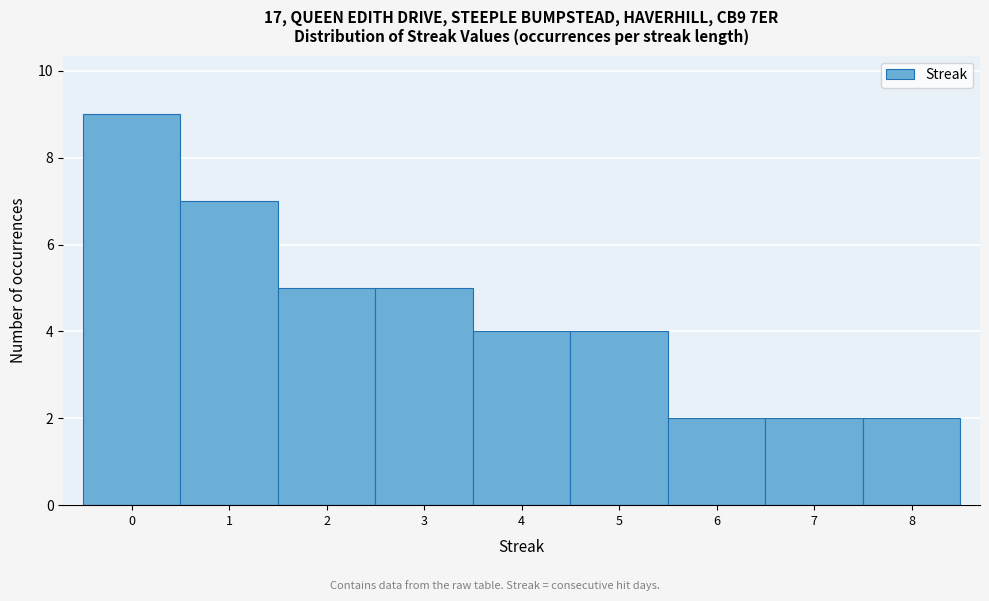

What is the height of the bar covering 3.5 to 4.5 on the x-axis? The values are not printed on the chart, so give them approximately, as read against the axis.

4